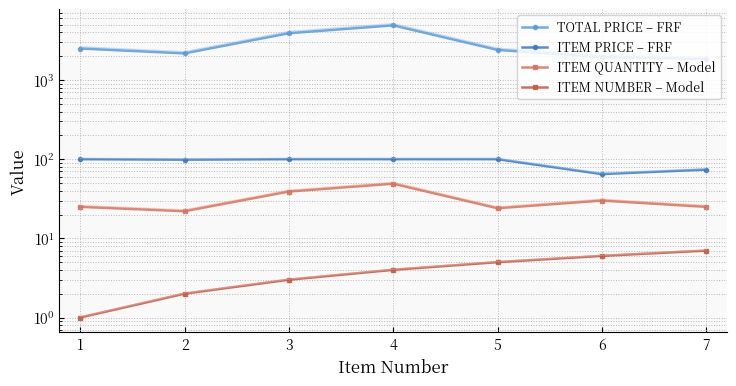

What is the average value of the ITEM PRICE – FRF series?

91.0